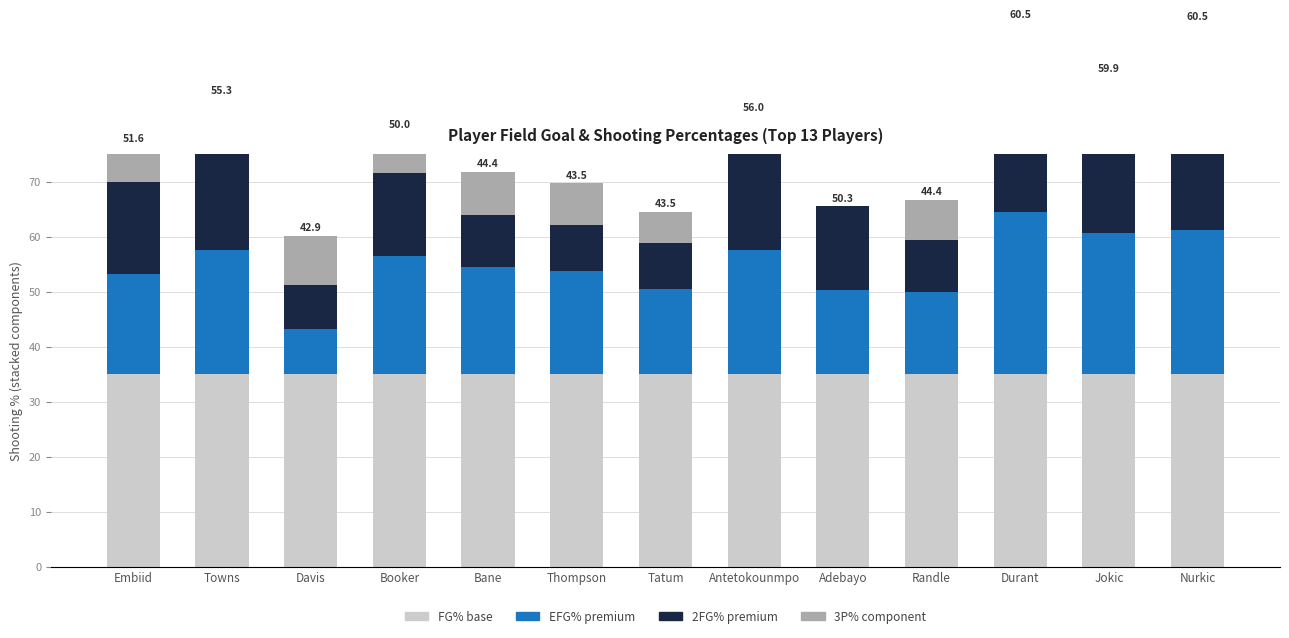

Where is 2FG% nearest to the value 16?

Embiid